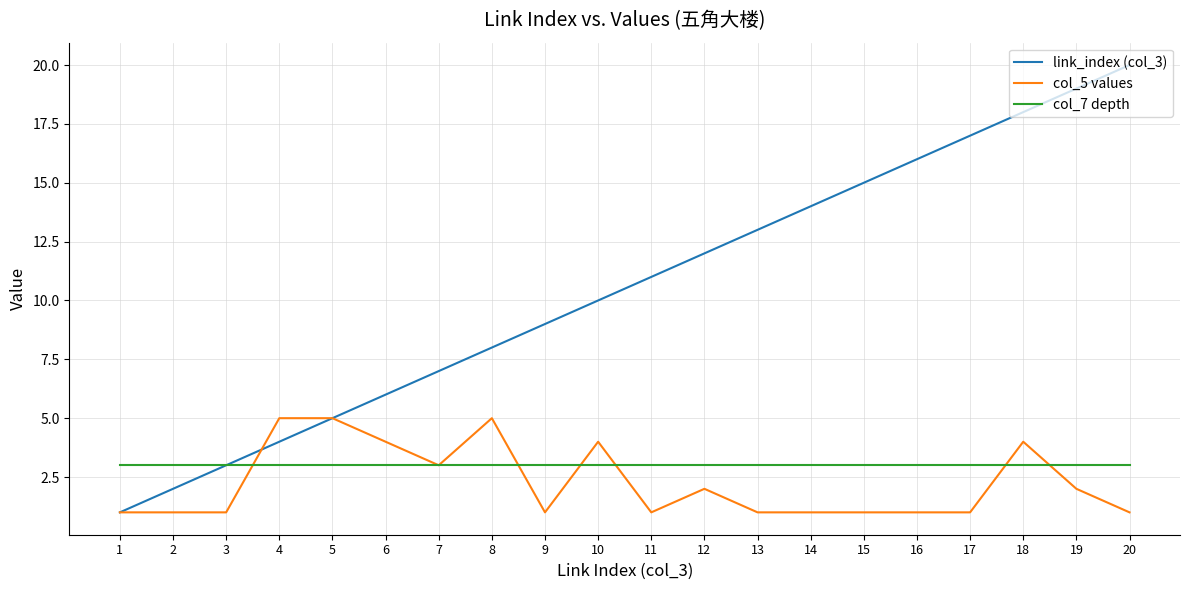

Which series ends up on top after the final intersection of col_5 values and col_7 depth?

col_7 depth